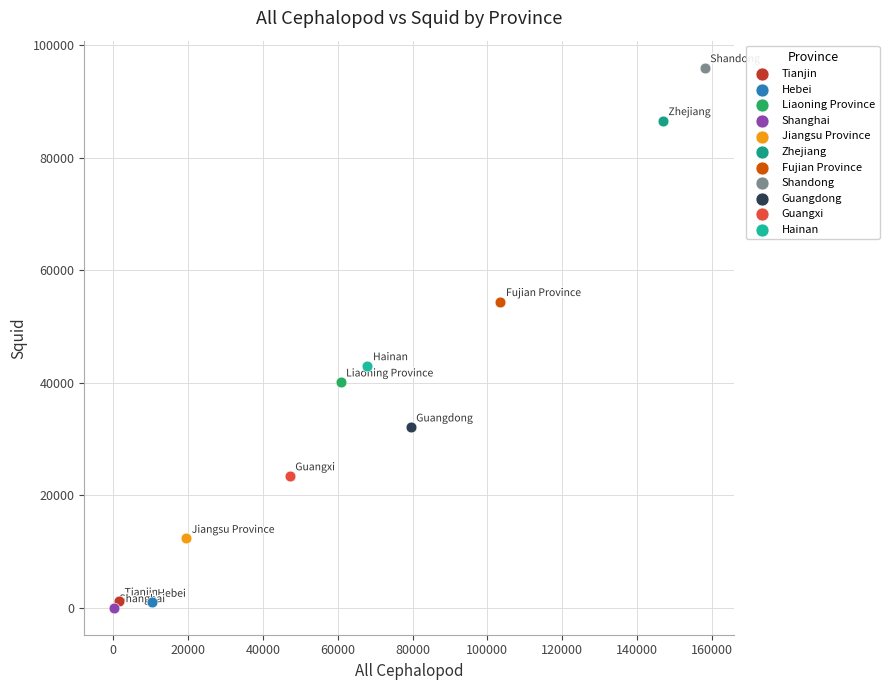

Which series reaches the maximum Y coordinate?

Shandong